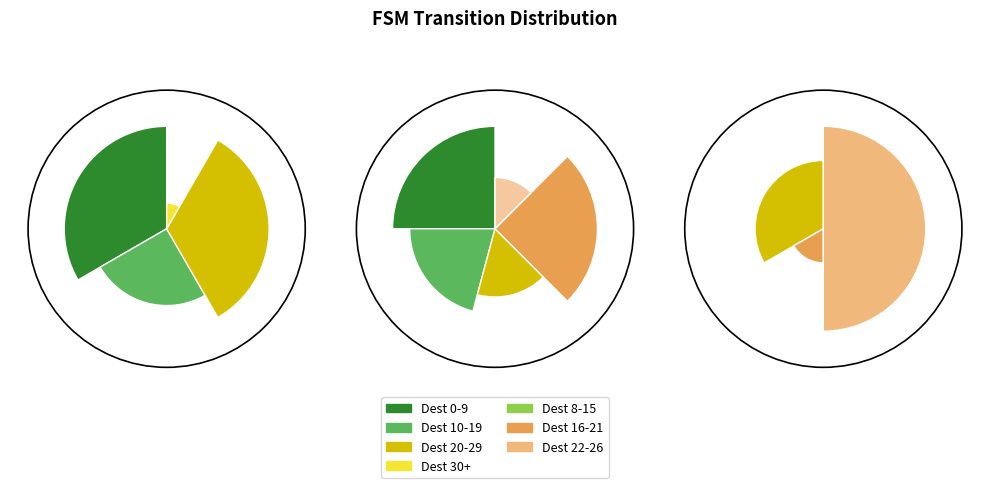

To the nearest percent, what is the difference between the State 1 and State 8 slice percentages?

8%